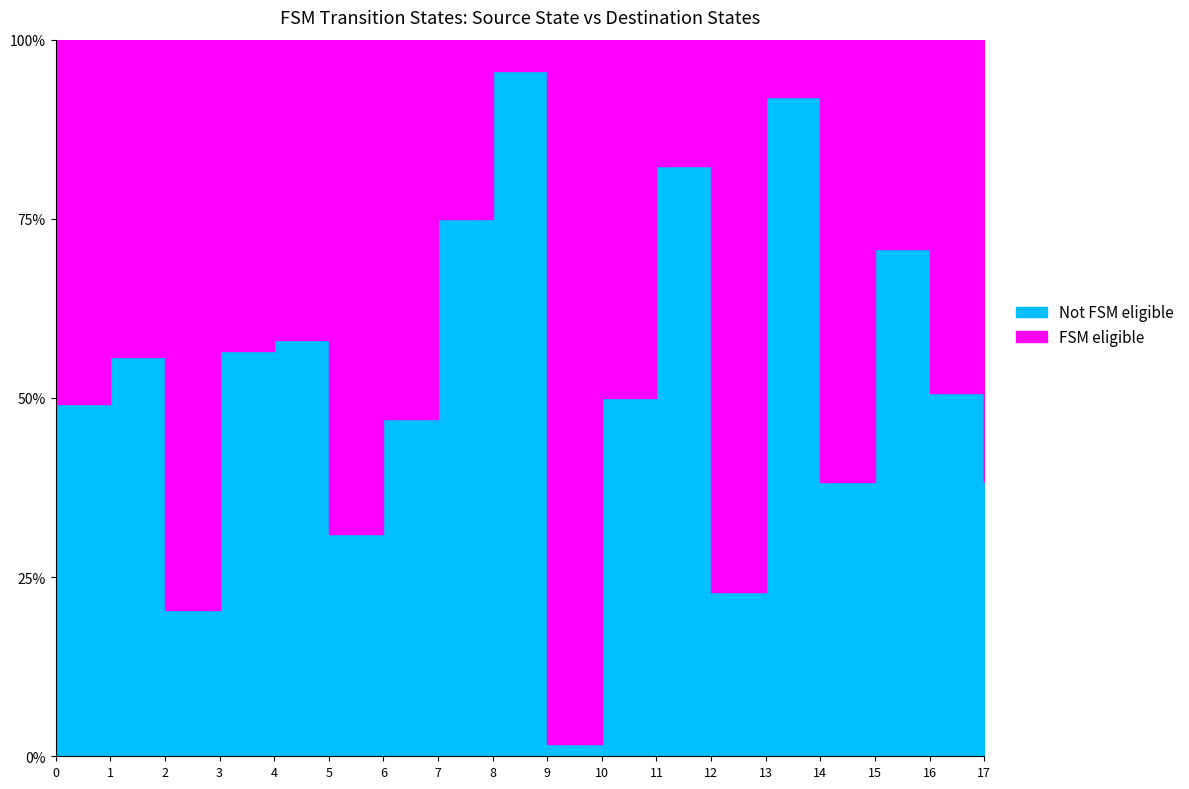

Which series changed the most between 1 and 7?

Not FSM eligible